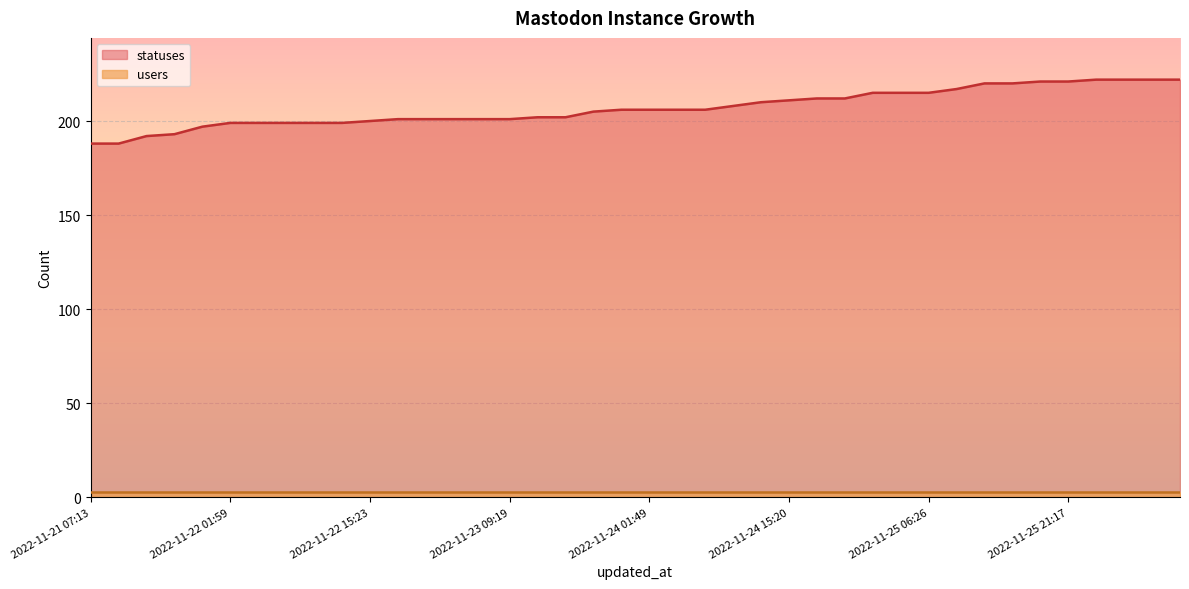

What is the difference between the second highest and second lowest values?

34